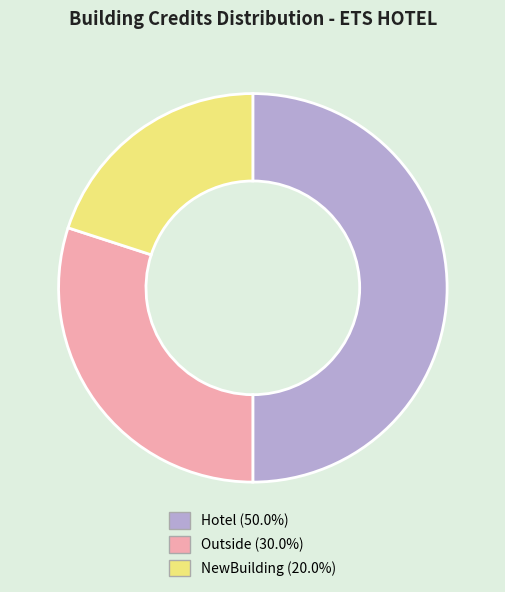

Which slice is the largest?

Hotel